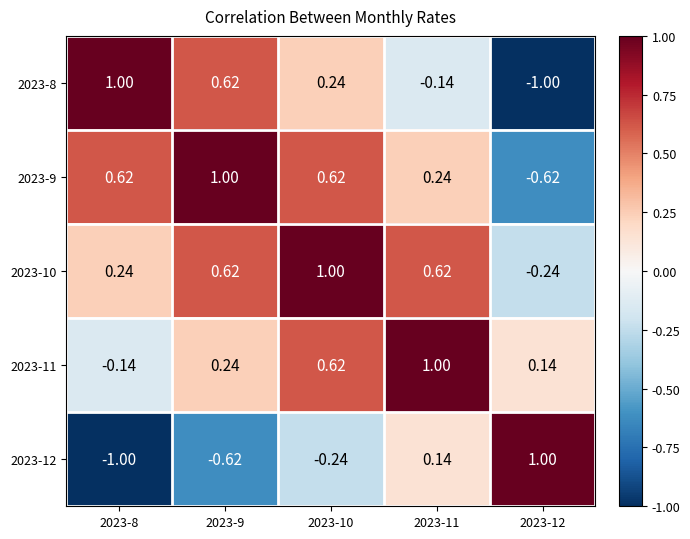

Is the value of 2023-9 at 2023-12 greater than the value of 2023-10 at 2023-9?

No